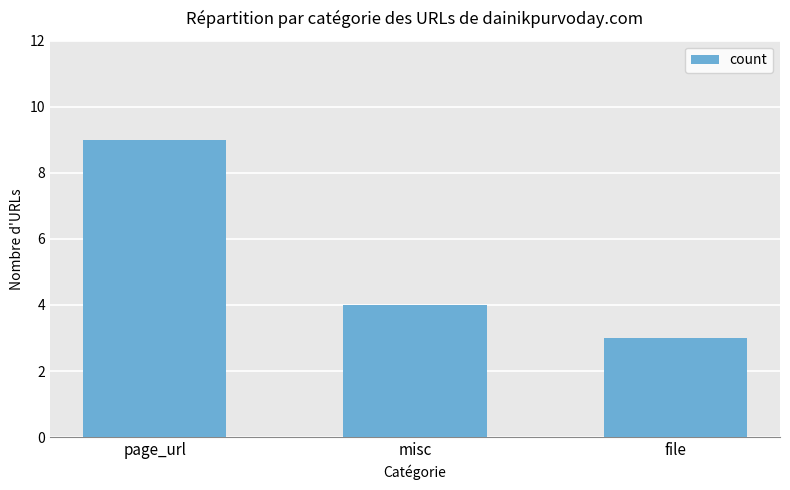

How many bars are there in total?

3